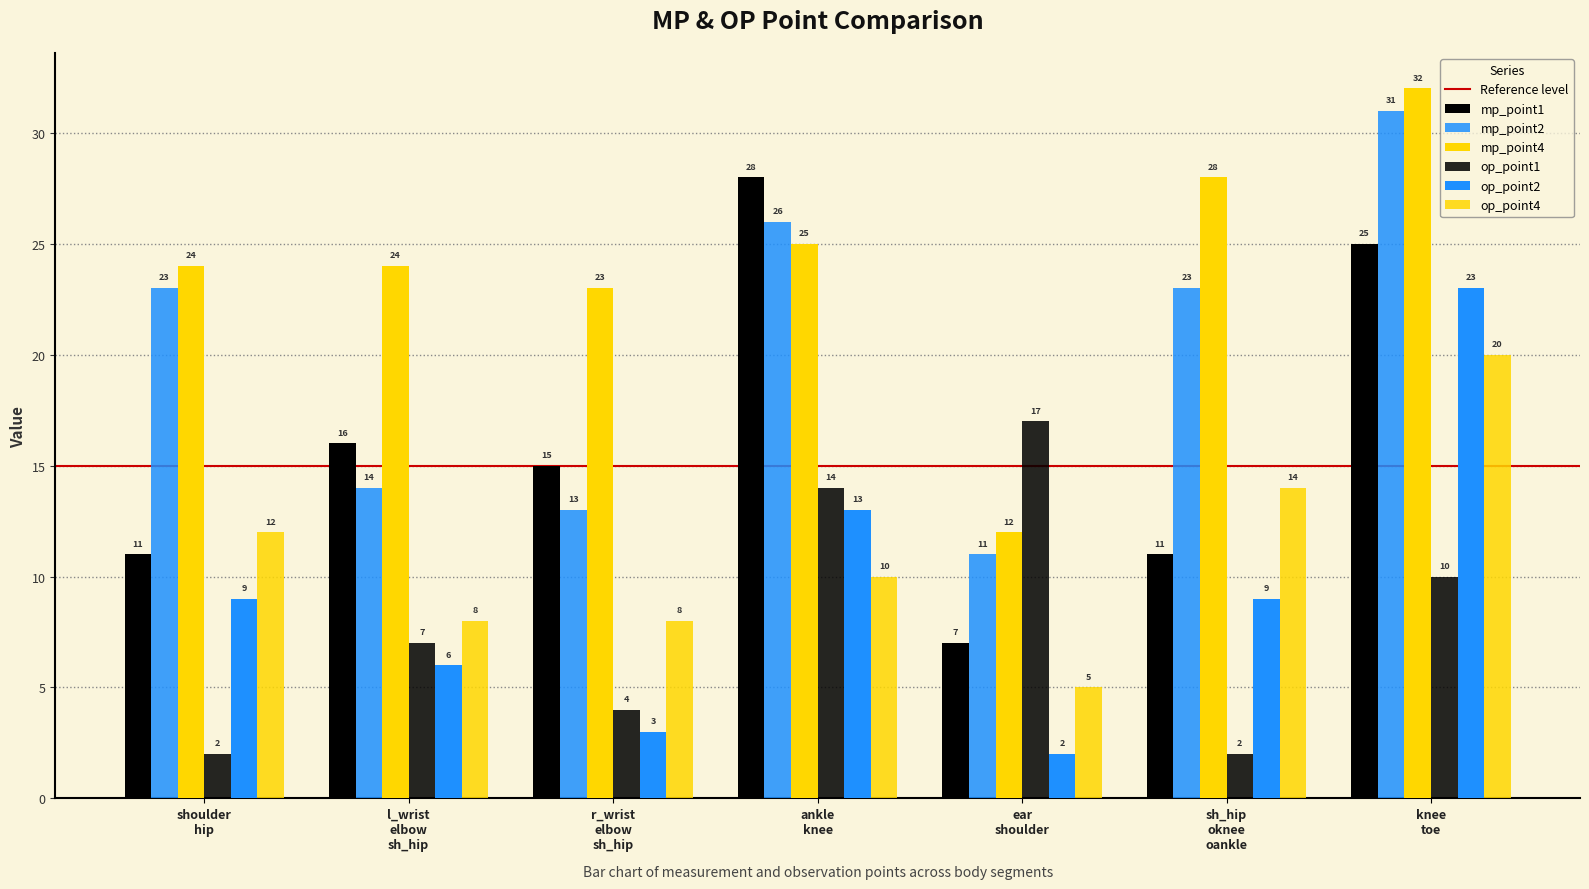

Are the bars grouped side by side (vs. stacked)?

Yes